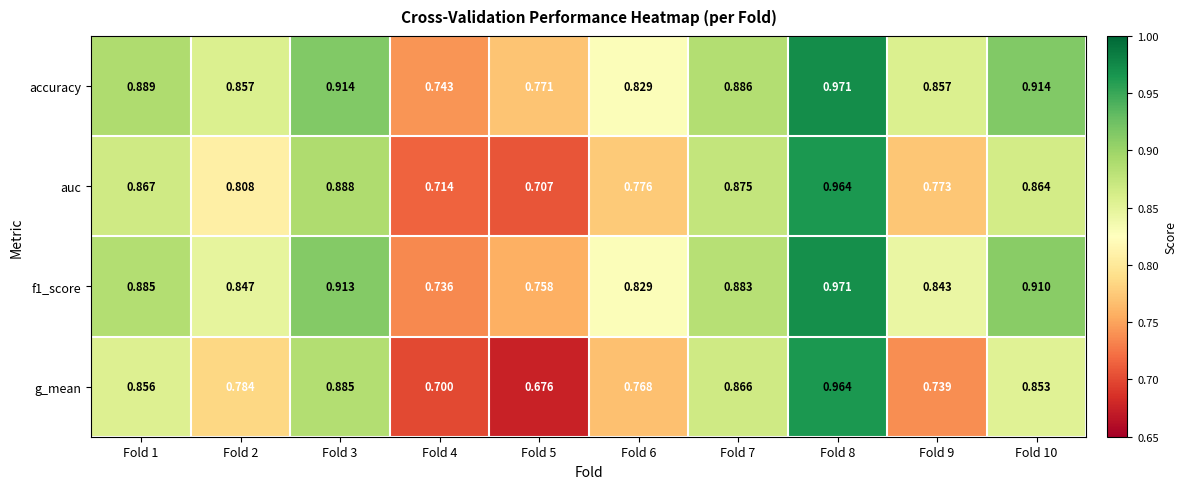

Is the value of accuracy at Fold 10 greater than the value of auc at Fold 5?

Yes